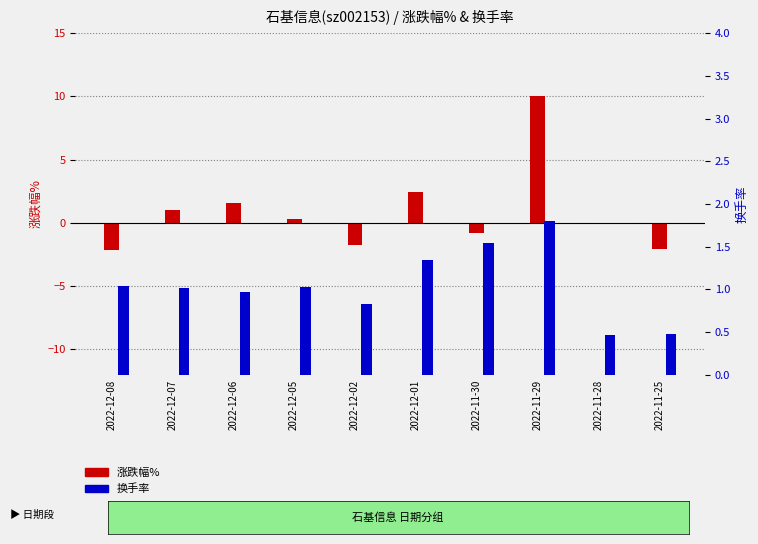

Rank the series at 2022-12-08 from lowest to highest value.

涨跌幅%, 换手率